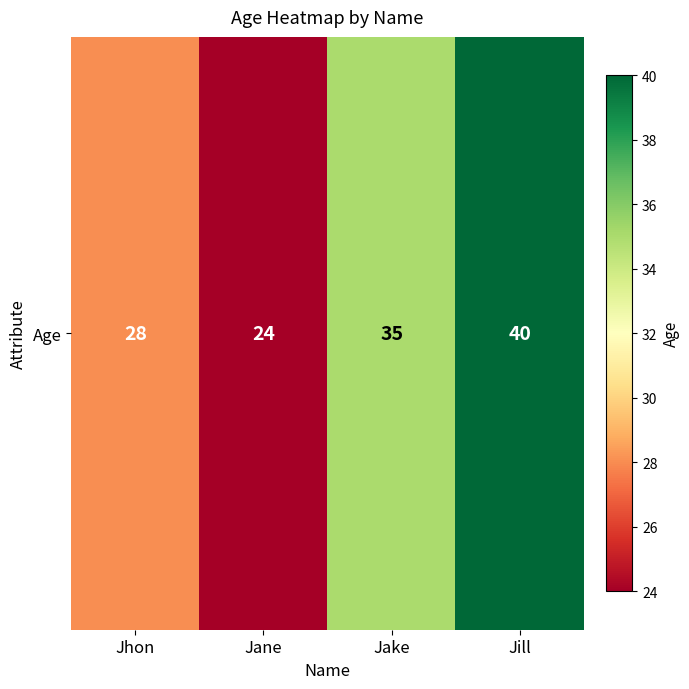

How many data points are less than 35?

2